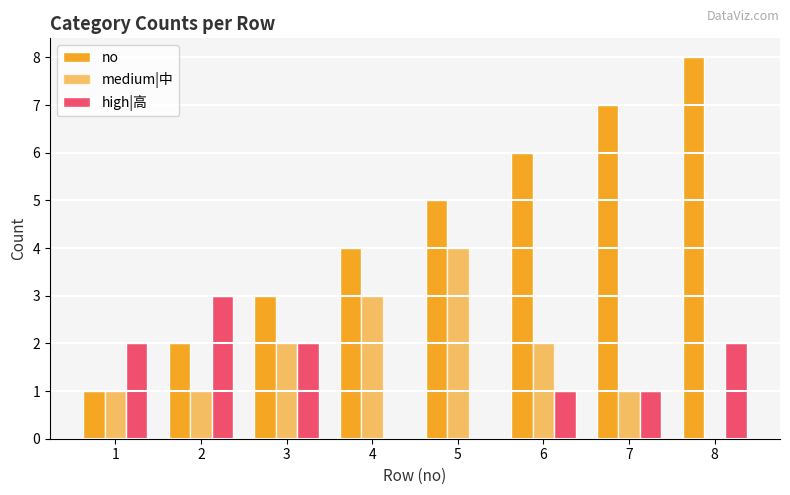

What is the maximum value for no?

8